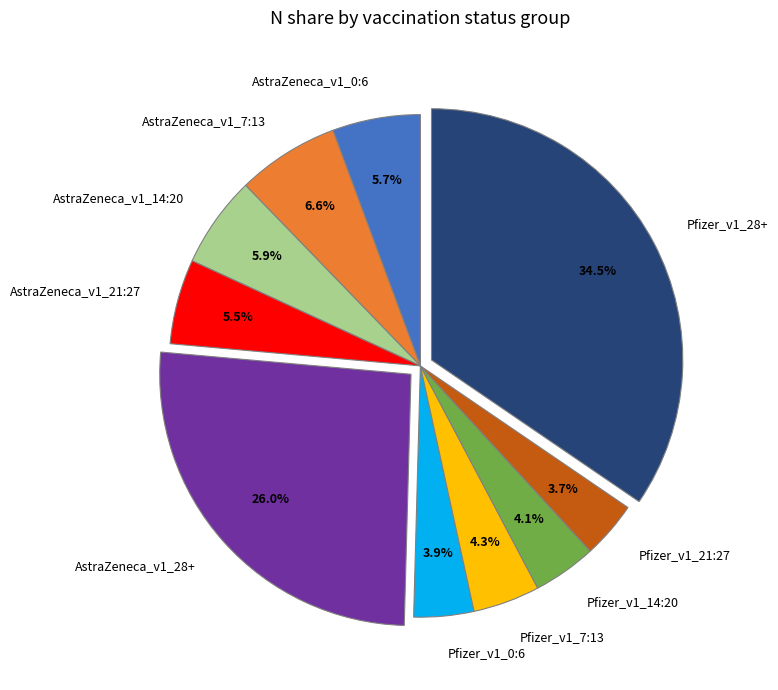

Which slice is the largest?

Pfizer_v1_28+